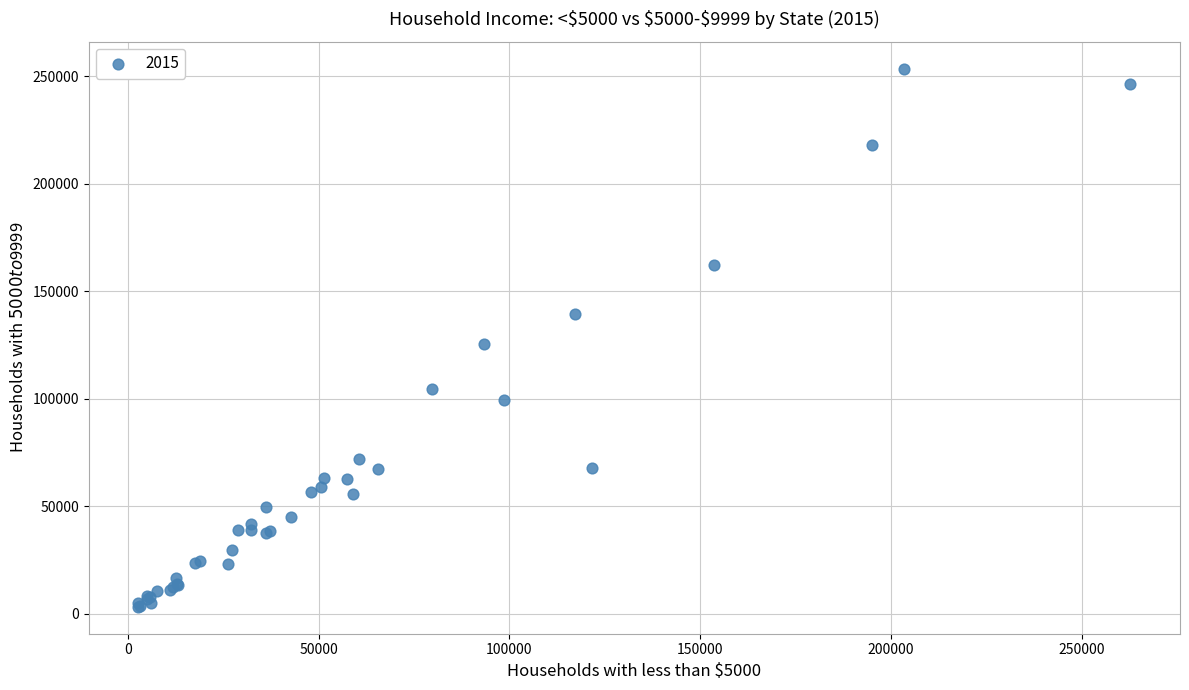

What Y value in the scatter plot is closest to 128380?

125261